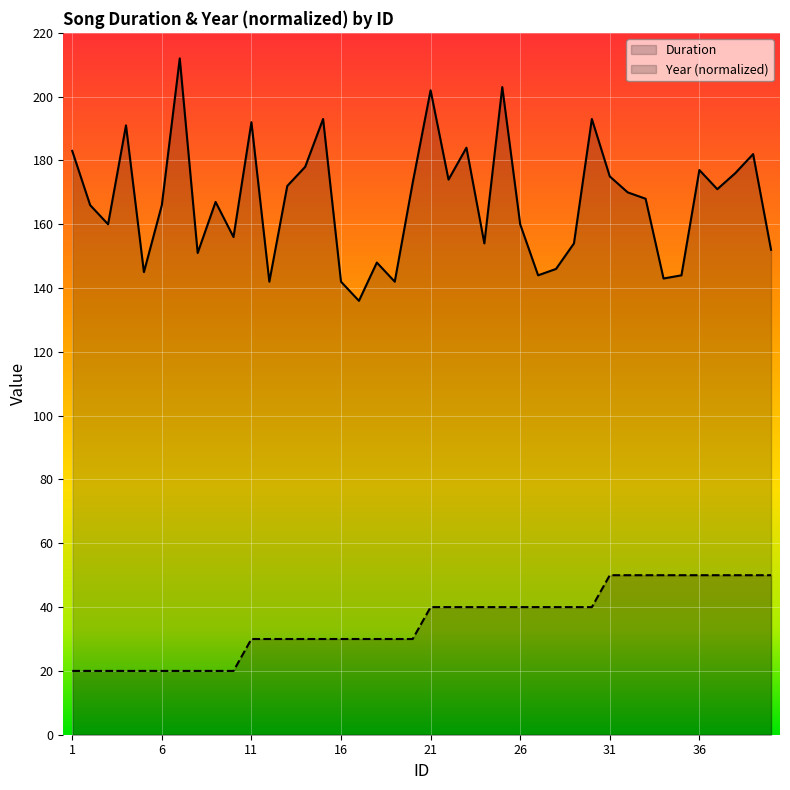

List the series in order of their peak value, lowest first.

Year (normalized), Duration